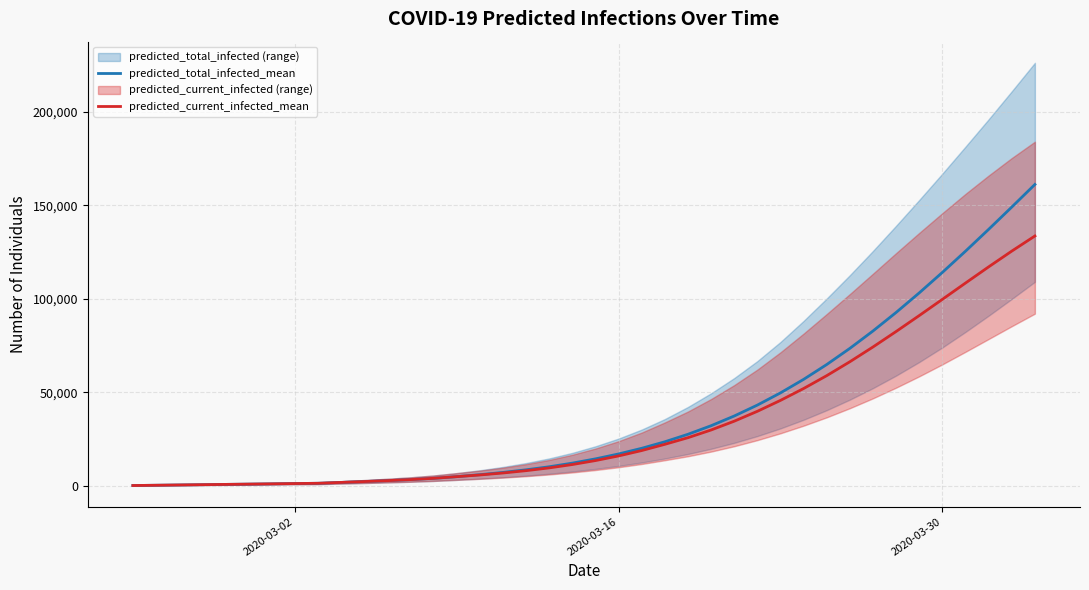

What is the average value of the predicted_total_infected_mean series?

37385